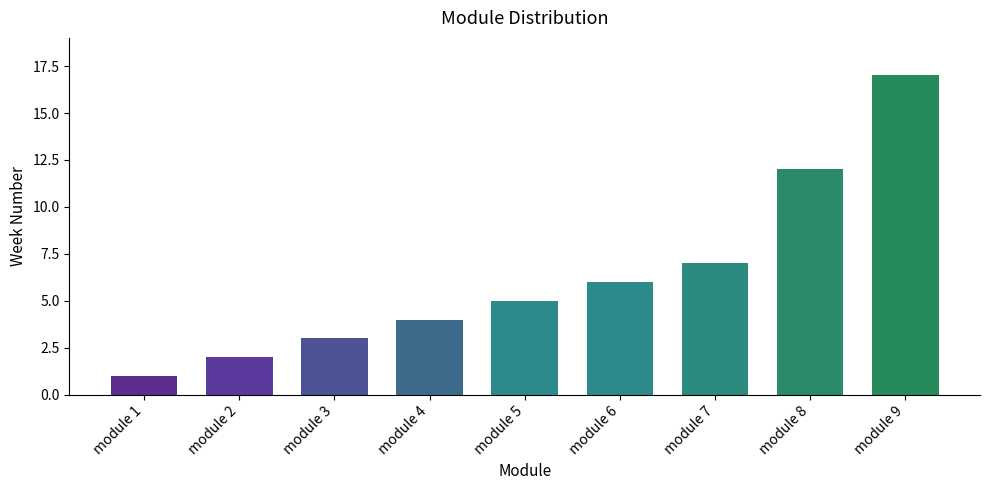

What is the smallest value displayed?

1